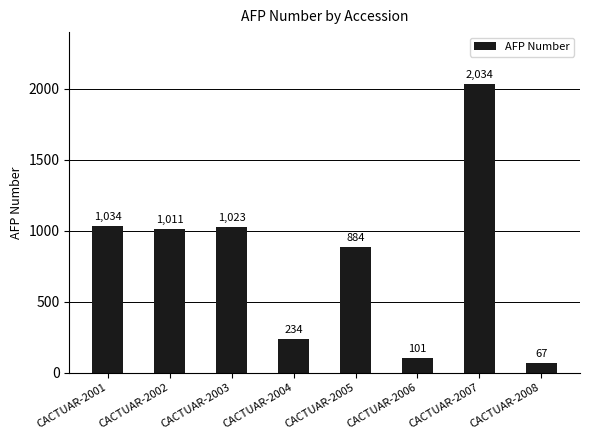

What is the difference between the maximum and second lowest values?

1933